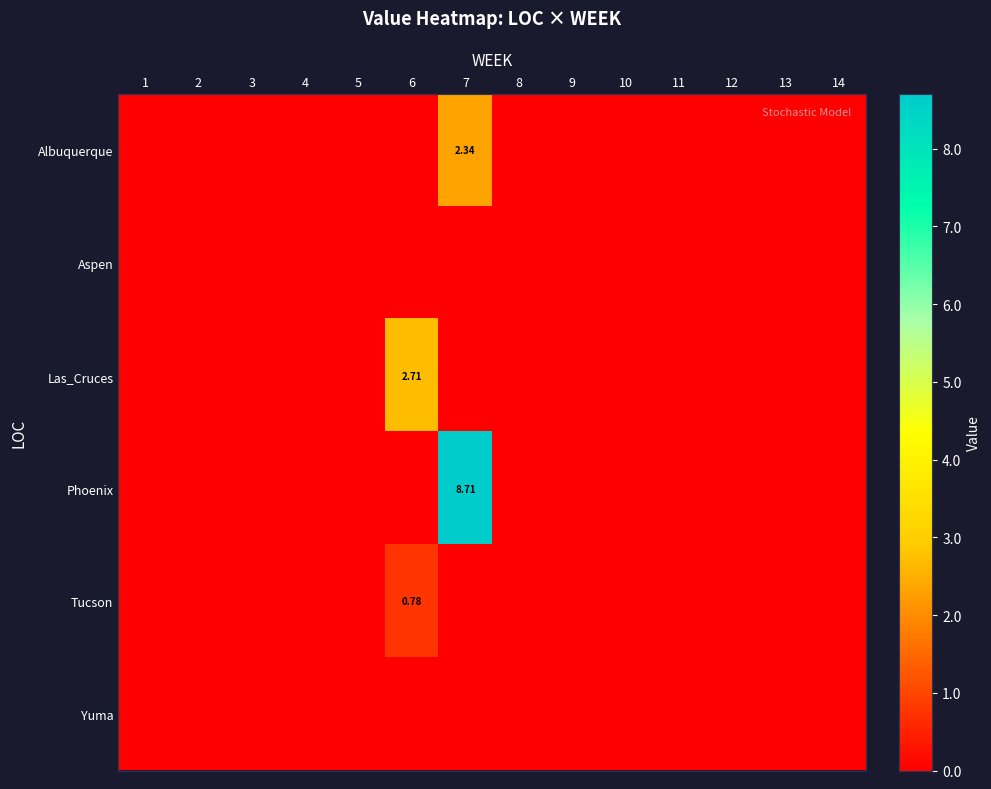

What is the average value of the Phoenix series?

0.6